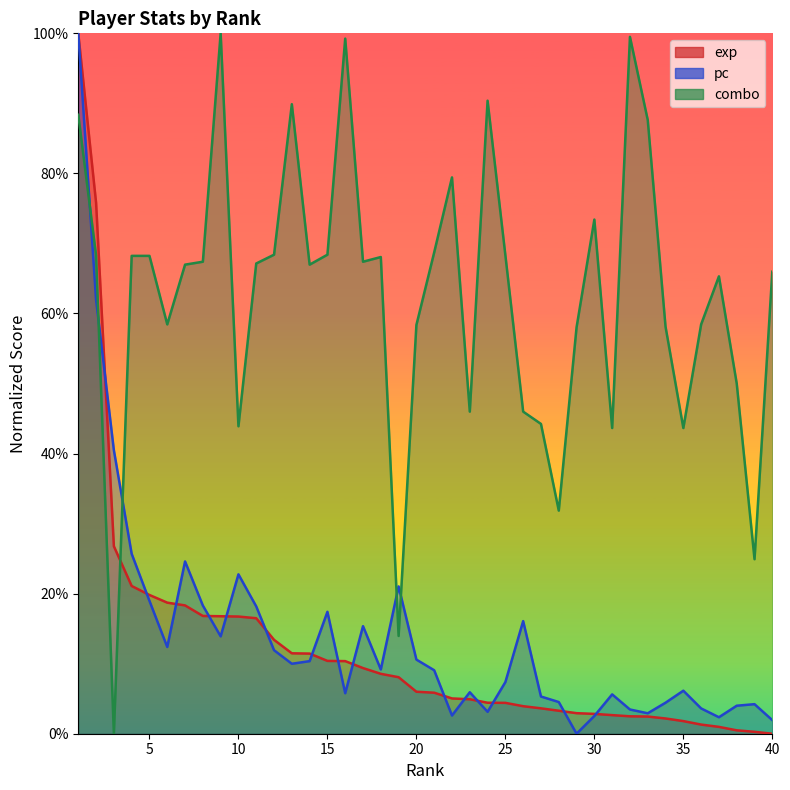

Is the value of exp at 31 greater than the value of combo at 14?

No